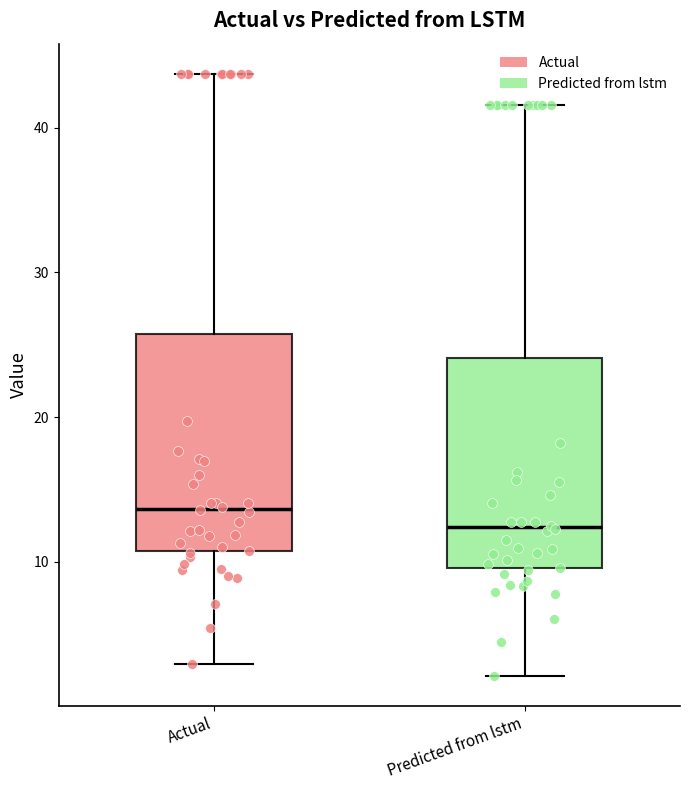

Which box's median line is the lowest?

Predicted from lstm